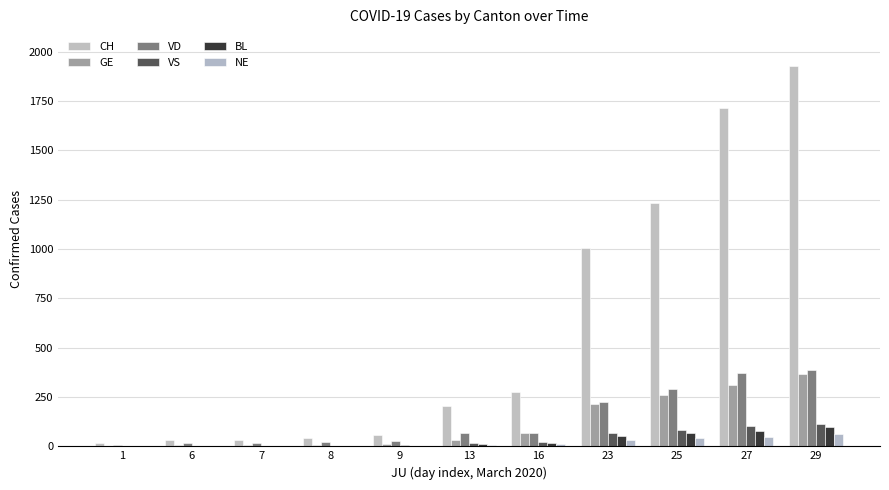

How many data points does each series have?

11